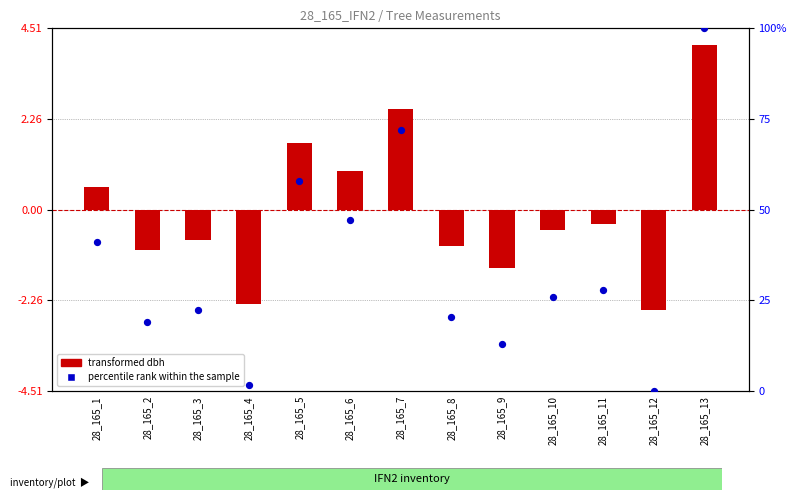

Is the value of percentile rank within the sample at 28_165_11 greater than the value of transformed dbh at 28_165_5?

Yes